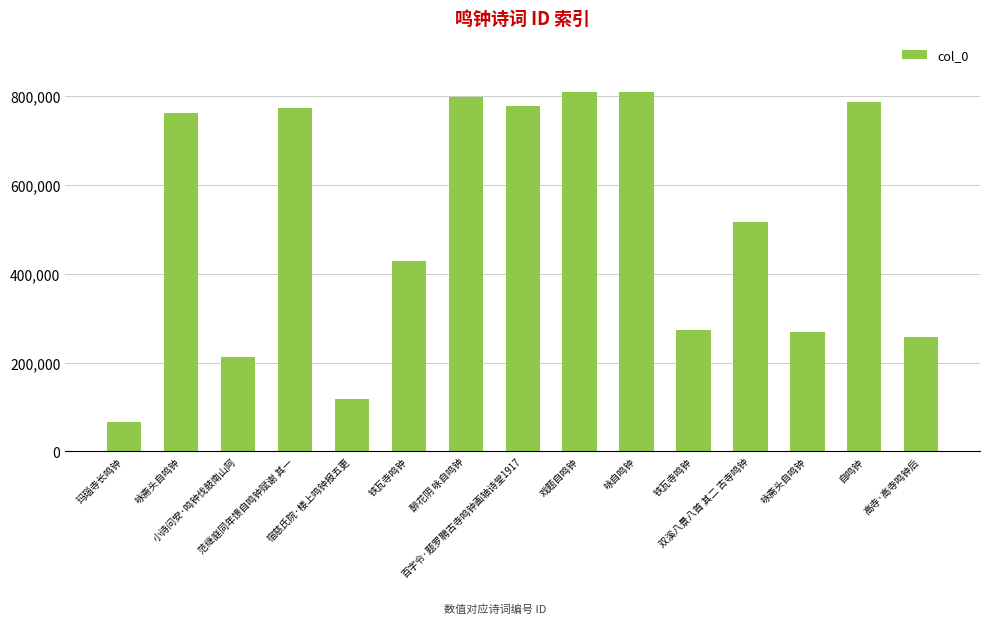

Which category has the lowest value across all series?

玛瑙寺长鸣钟